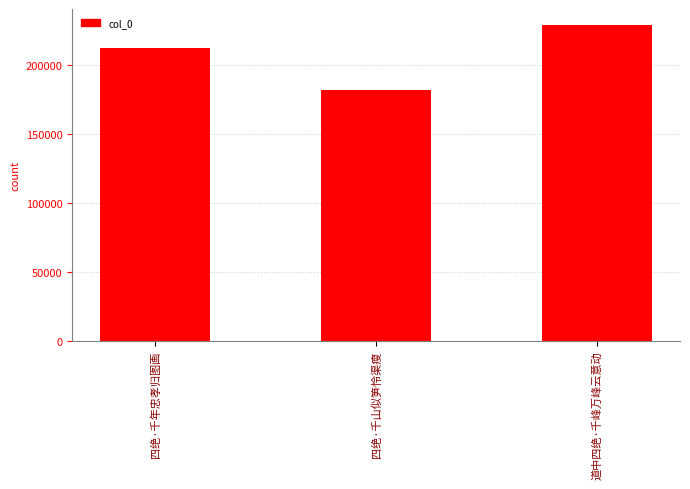

What is the sum of all values?

623470